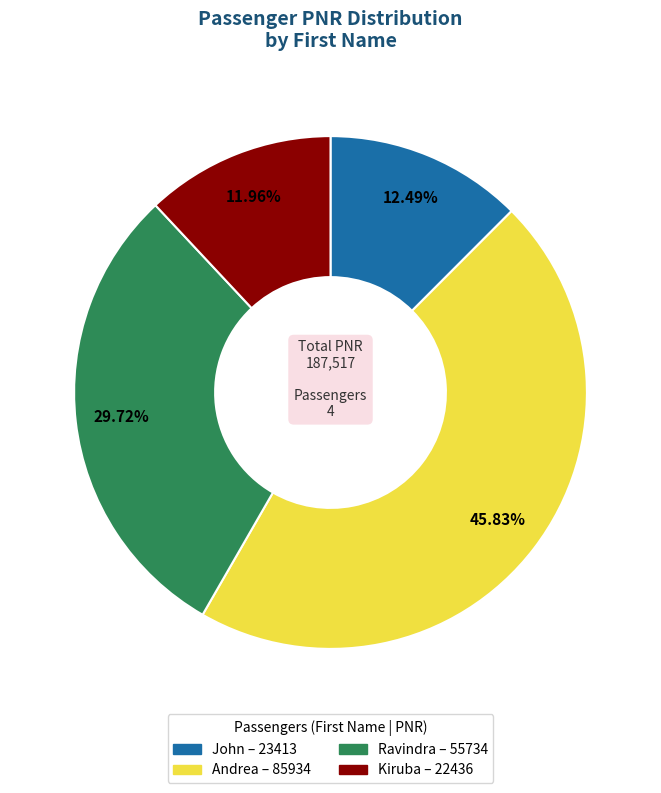

To the nearest percent, what portion does Kiruba represent?

12%